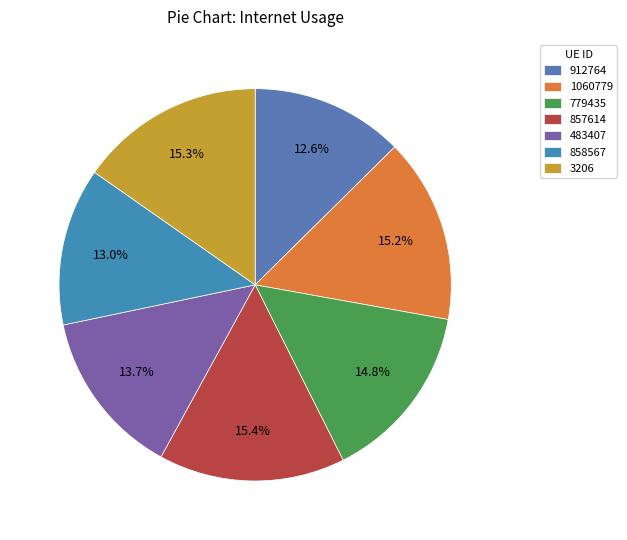

Combined, what portion of the pie is 3206 and 857614?

30.6%